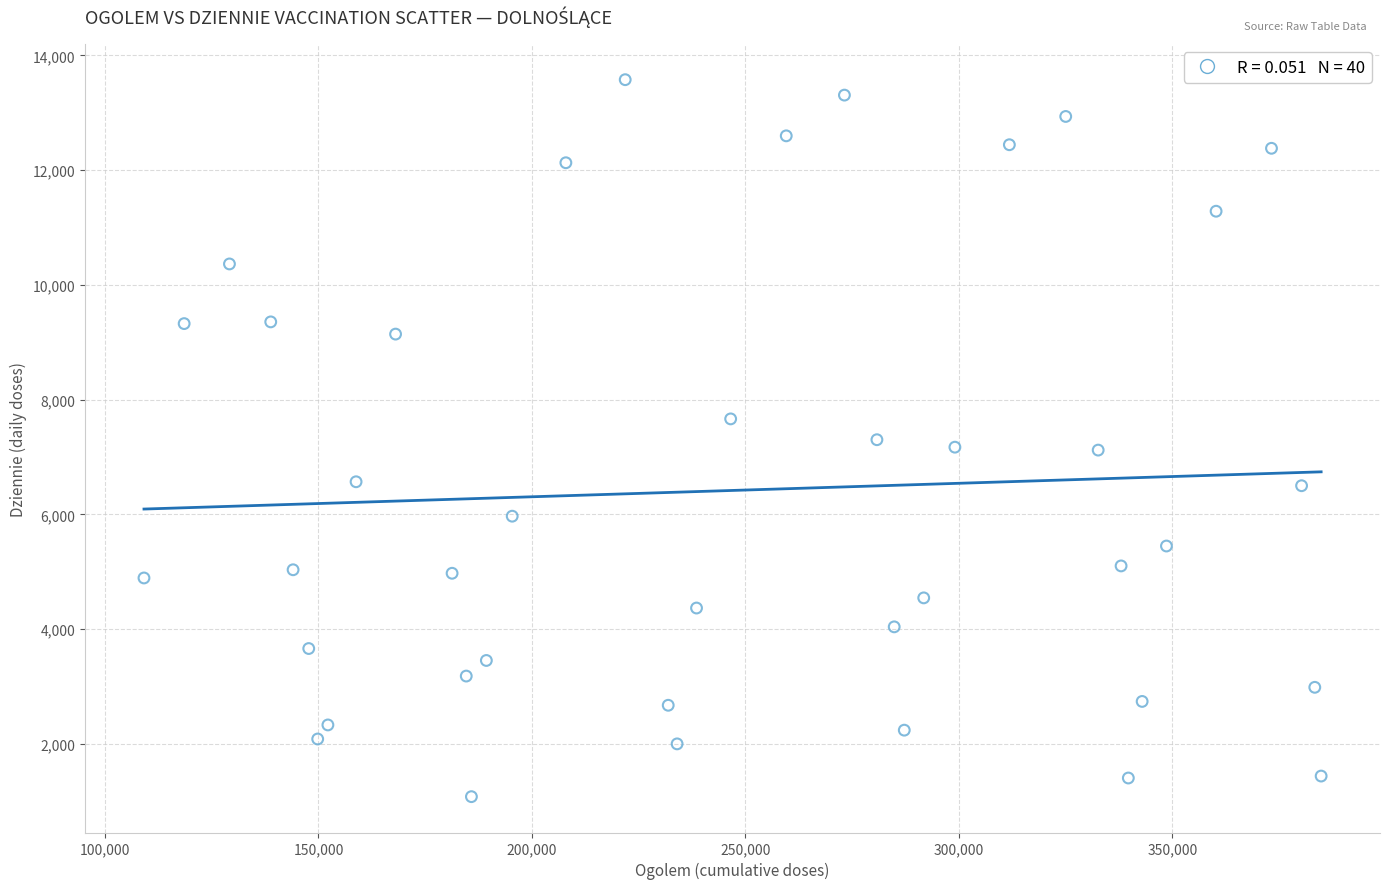

What is the range of Y values (max minus min)?

12498